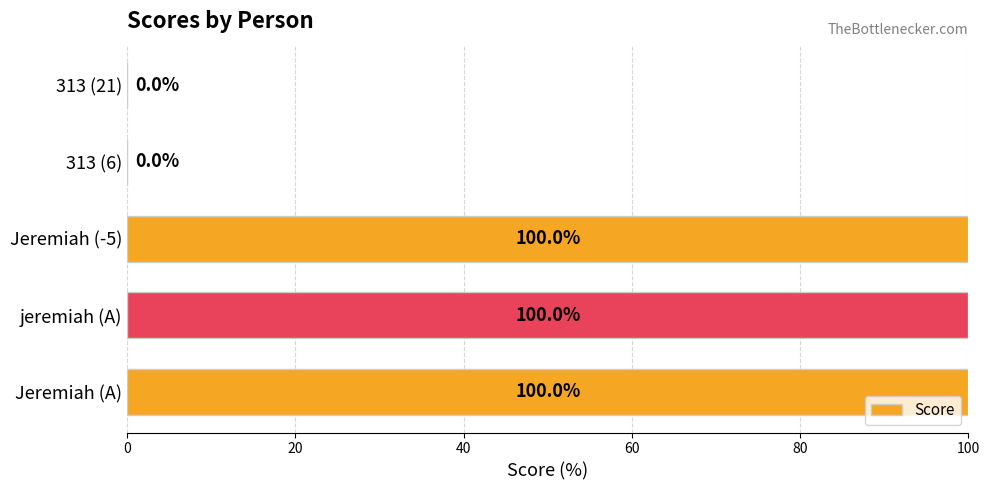

What is the sum of the values at Jeremiah (A) and 313 (21)?

100